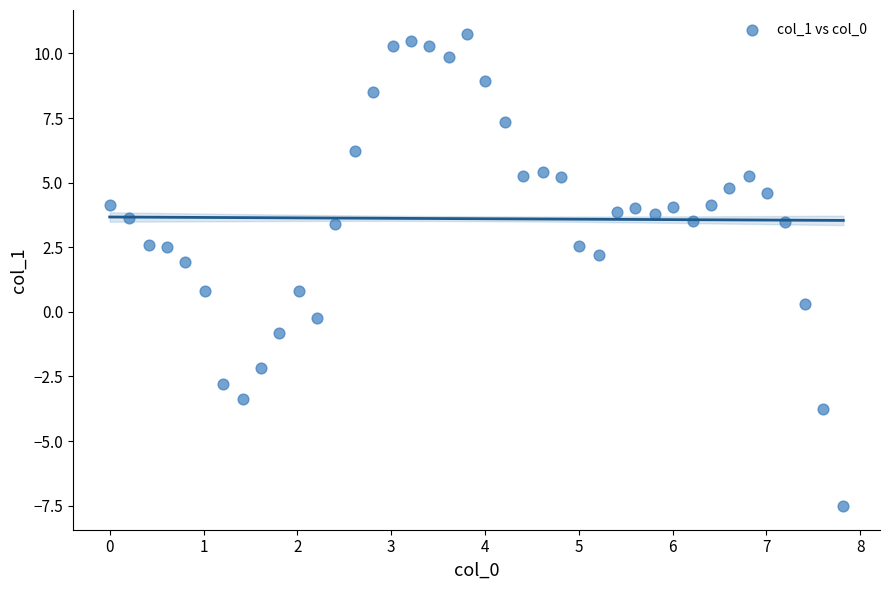

What is the range of X values (max minus min)?

7.8